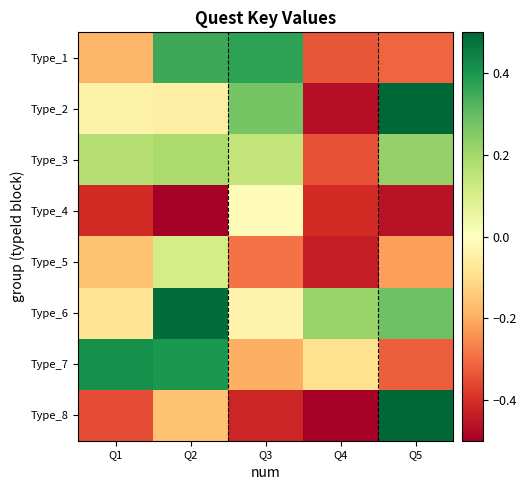

Reading right to left, extract all data points from this chart.

Type_1: Q5=-0.3	Q4=-0.3	Q3=0.4	Q2=0.4	Q1=-0.2
Type_2: Q5=0.5	Q4=-0.5	Q3=0.3	Q2=-0.1	Q1=-0.0
Type_3: Q5=0.2	Q4=-0.3	Q3=0.1	Q2=0.2	Q1=0.2
Type_4: Q5=-0.5	Q4=-0.4	Q3=-0.0	Q2=-0.5	Q1=-0.4
Type_5: Q5=-0.2	Q4=-0.4	Q3=-0.3	Q2=0.1	Q1=-0.2
Type_6: Q5=0.3	Q4=0.2	Q3=-0.0	Q2=0.5	Q1=-0.1
Type_7: Q5=-0.3	Q4=-0.1	Q3=-0.2	Q2=0.4	Q1=0.4
Type_8: Q5=0.5	Q4=-0.5	Q3=-0.4	Q2=-0.2	Q1=-0.4